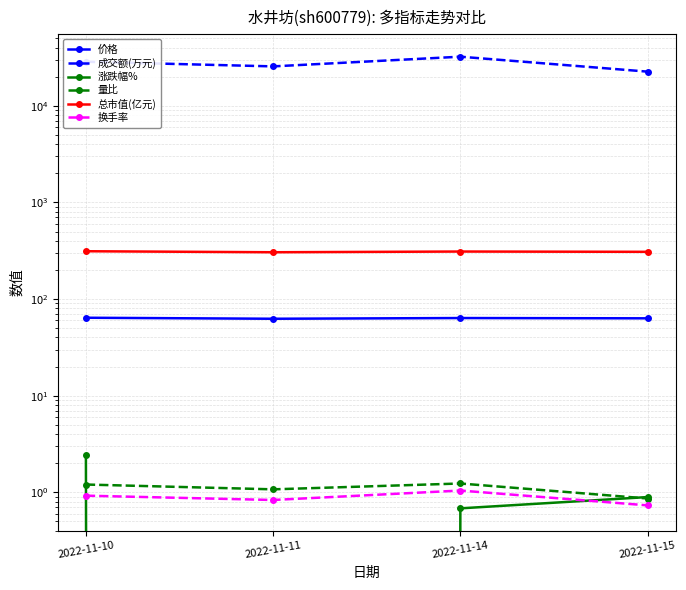

Is it true that 换手率 equals 0.8 at 2022-11-11?

True